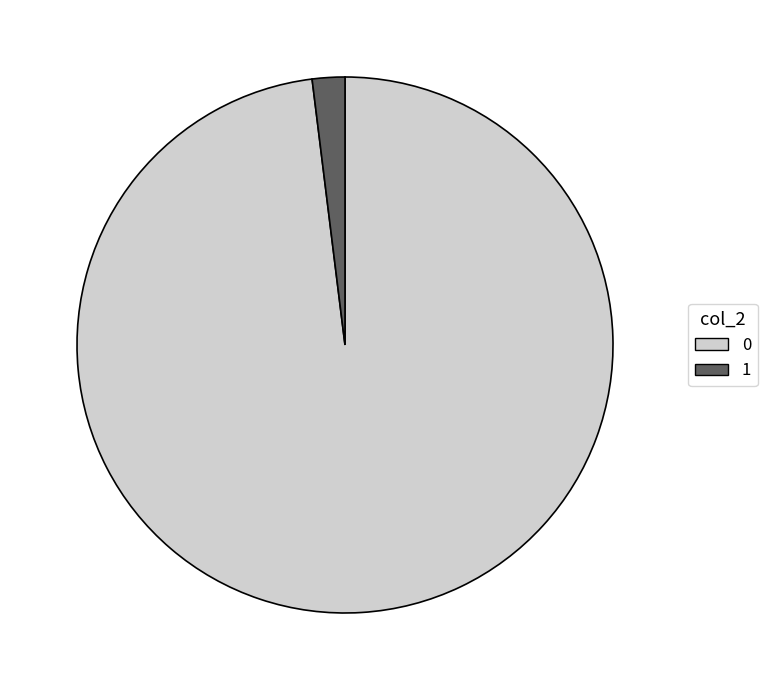

Is there any slice that represents more than half of the pie?

Yes